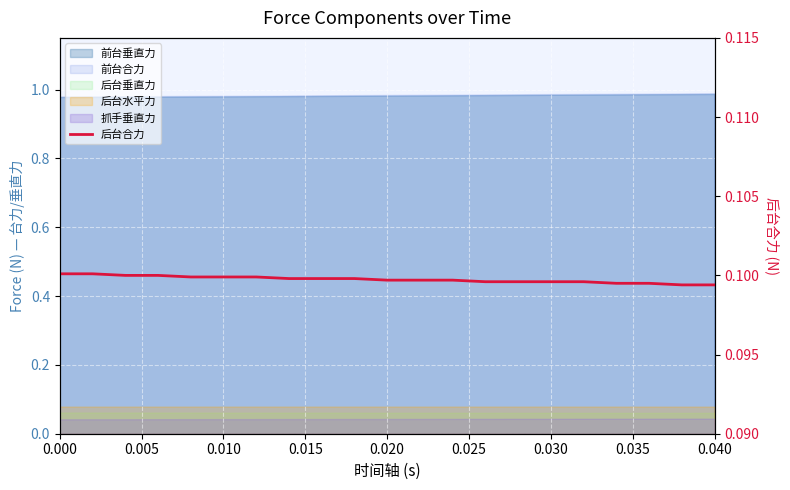

What is the sum of the values at 15 and 0.040?

0.2